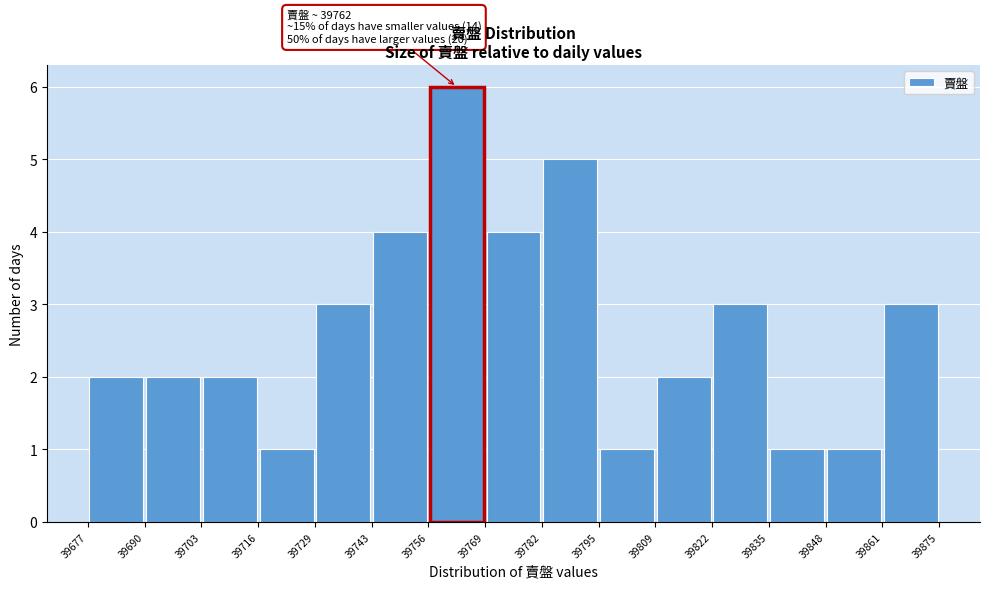

Over which range of the x-axis is the bar tallest?

39756 to 39769